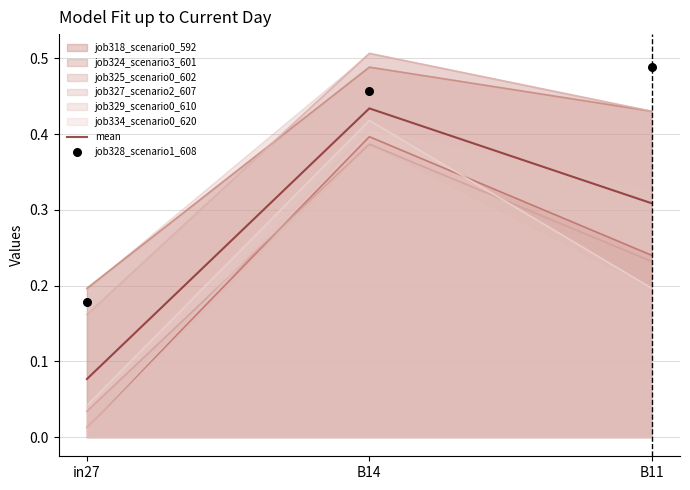

Where is job318_scenario0_592 nearest to the value 0?

in27